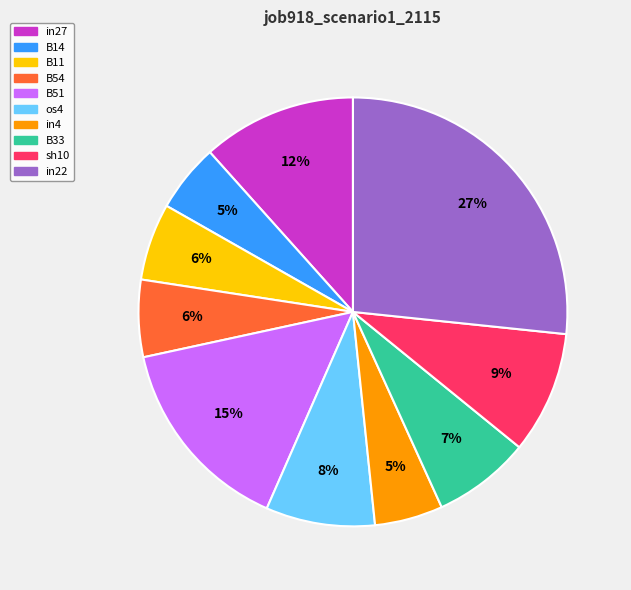

To the nearest percent, what percentage of the pie is B33?

7%